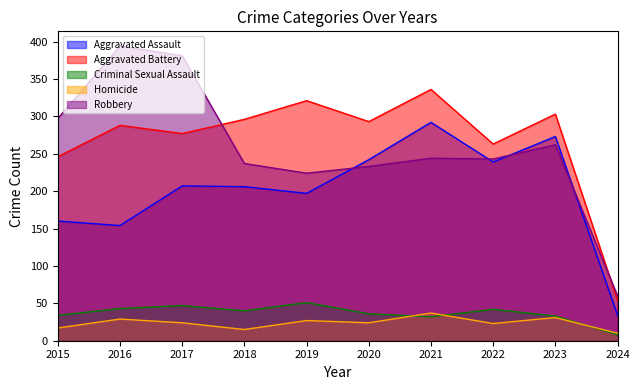

Is the value of Robbery at 2023 greater than the value of Criminal Sexual Assault at 2022?

Yes